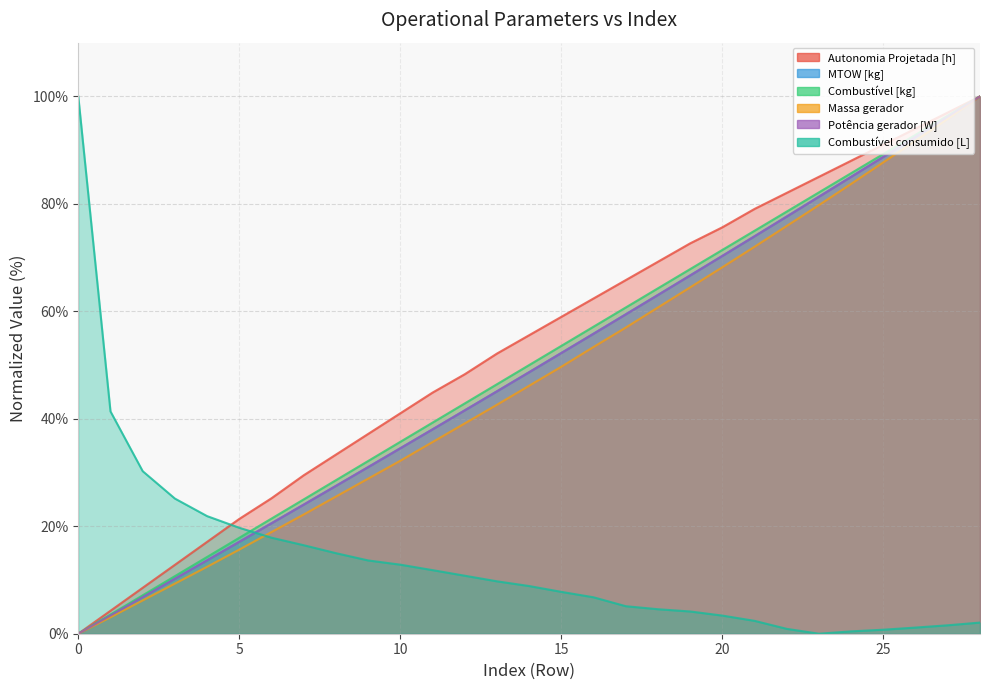

Does the chart have visible grid lines?

Yes